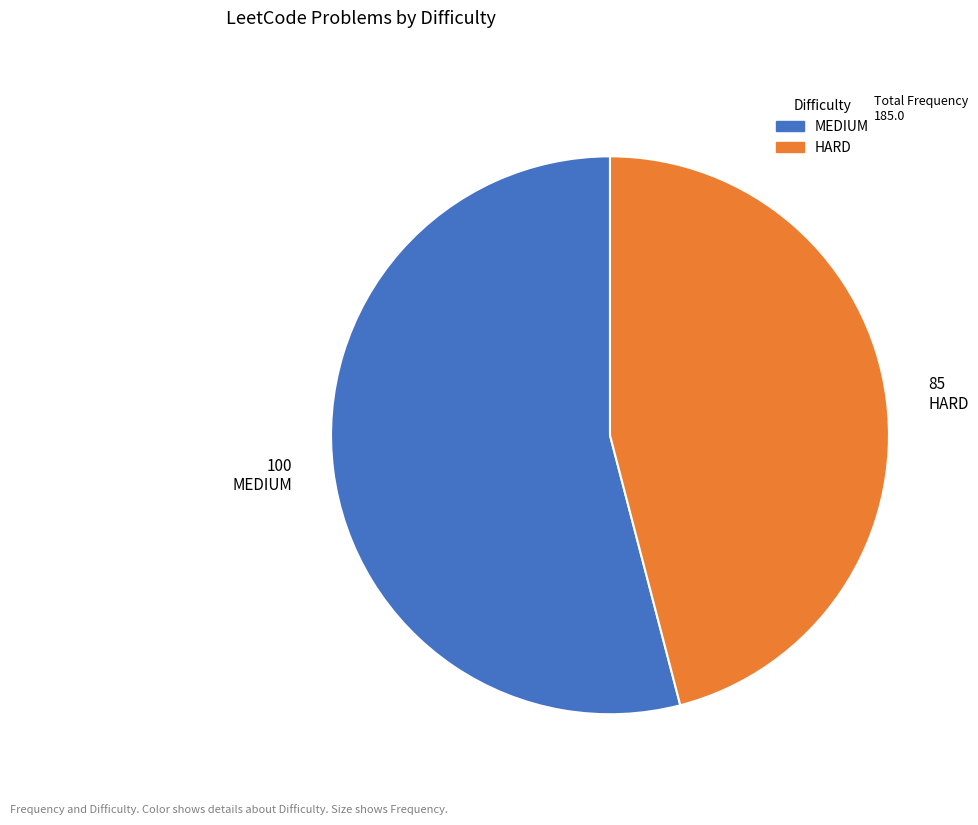

Do MEDIUM and HARD together represent more than half of the pie?

Yes